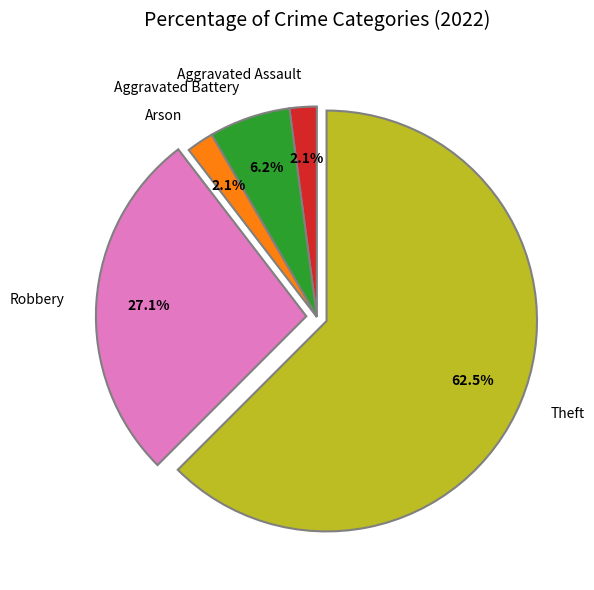

Which slice represents more than half of the pie?

Theft